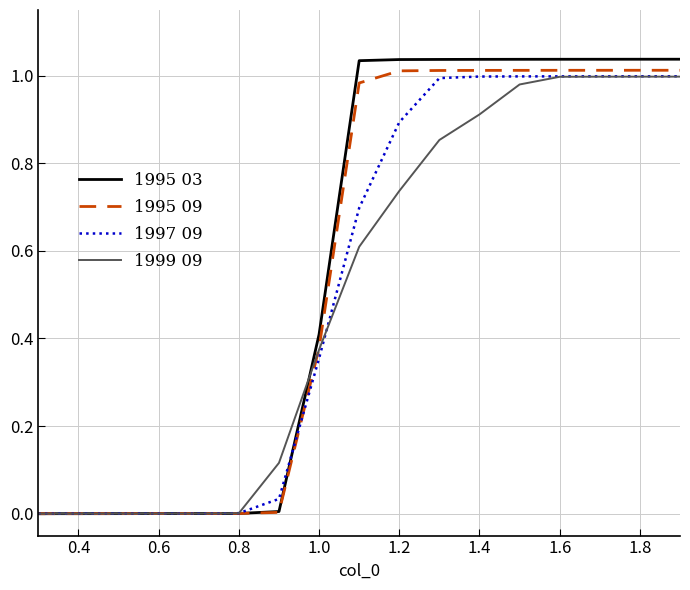

Which series has the largest range (max minus min)?

1995 03